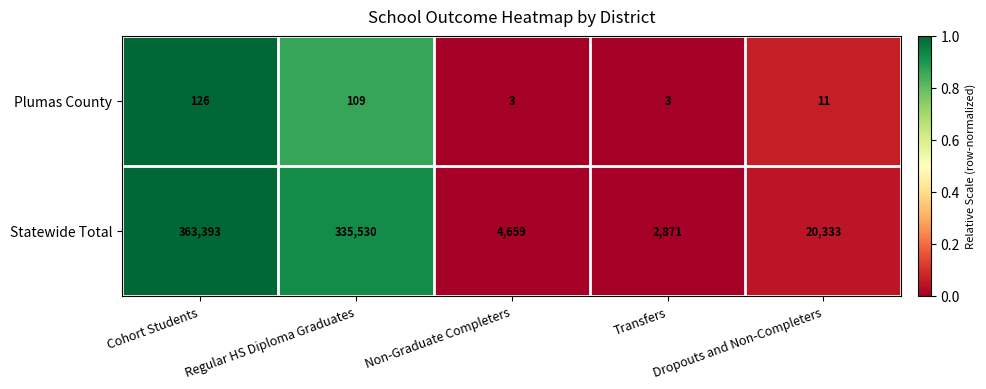

What is the maximum value shown in the chart?

363393